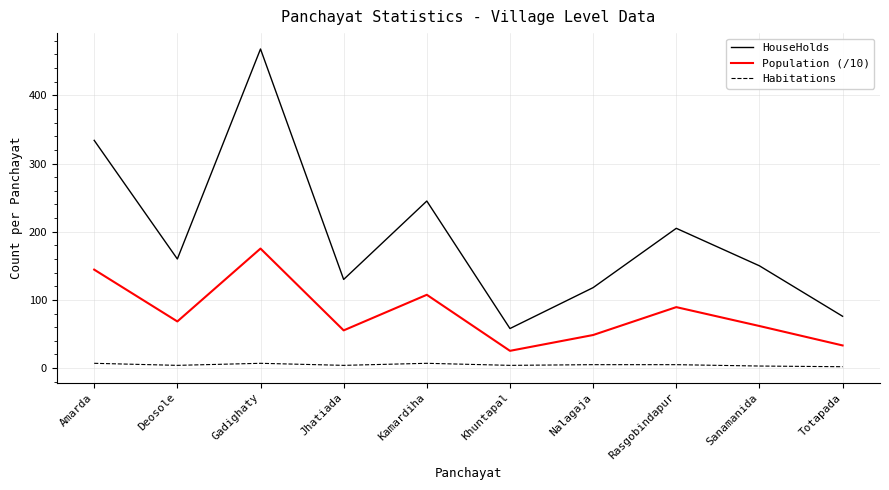

What is the difference between the maximum and second lowest values in the HouseHolds series?

392.0